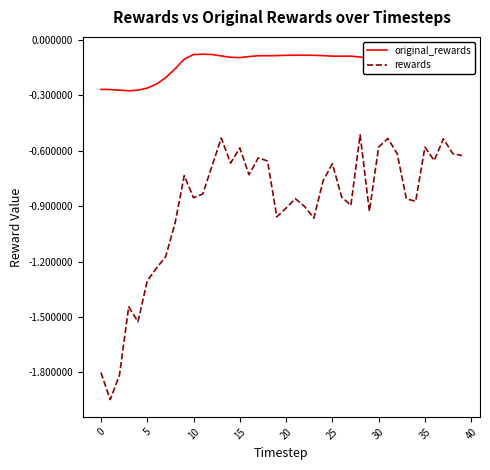

Is this an area chart (filled region under the line)?

No